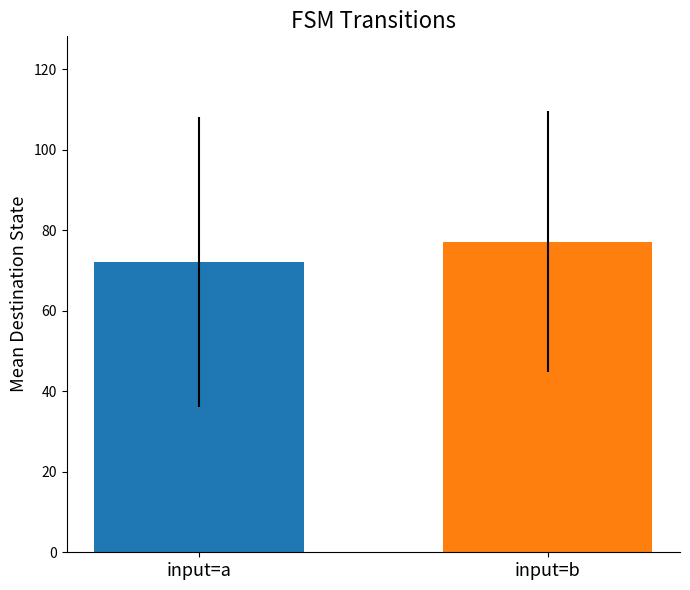

The value of destination_state_a at 7 is 89. True or false?

False